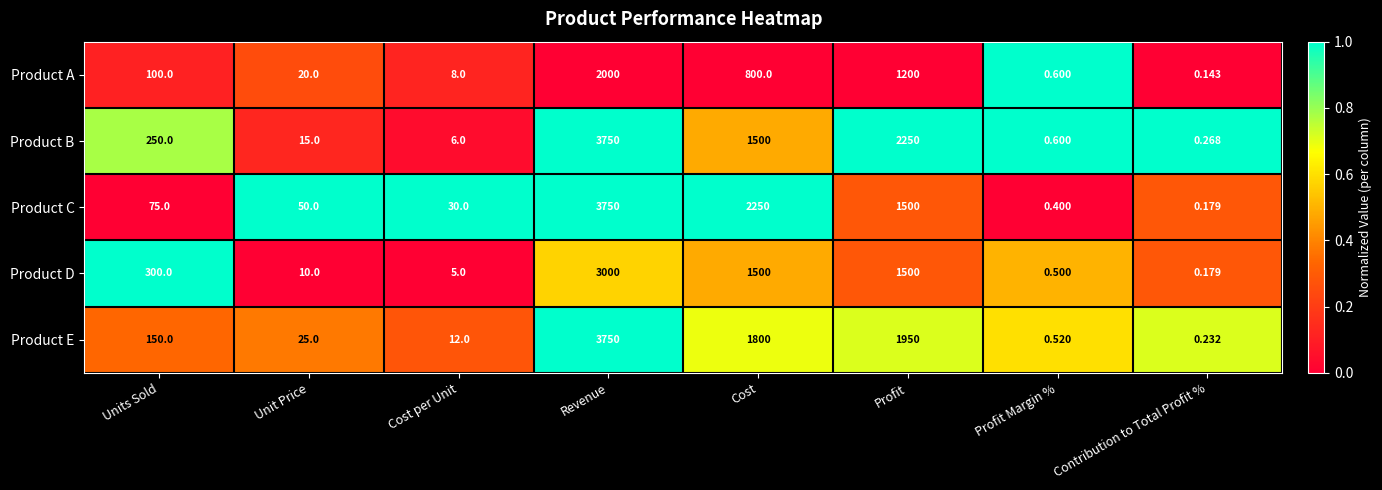

At how many categories does at least one series exceed 0?

8